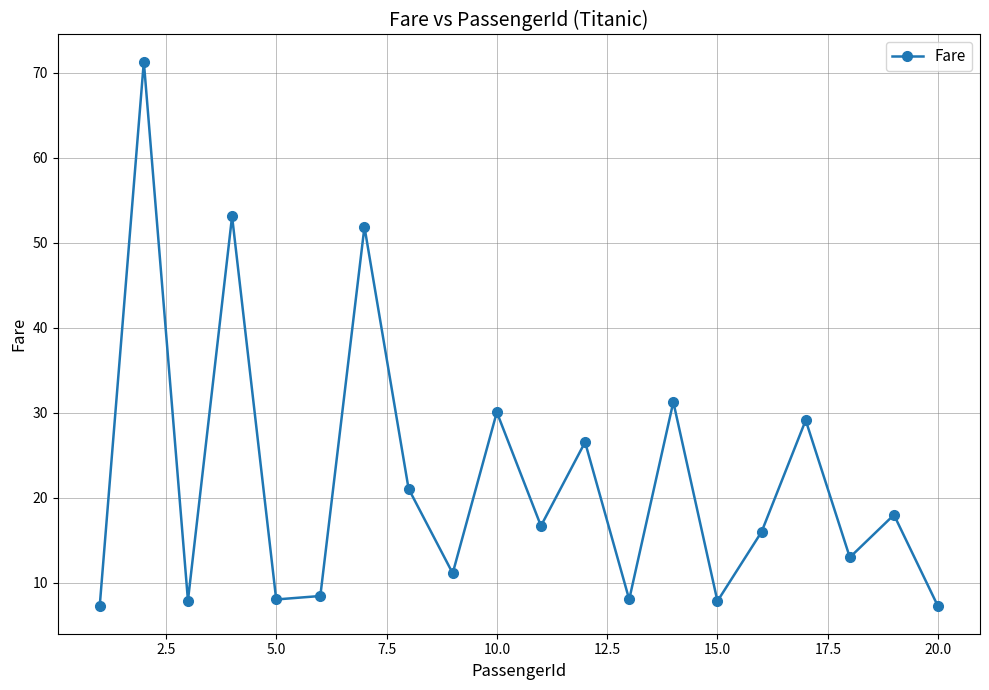

Does the chart display data point markers on the line(s)?

Yes